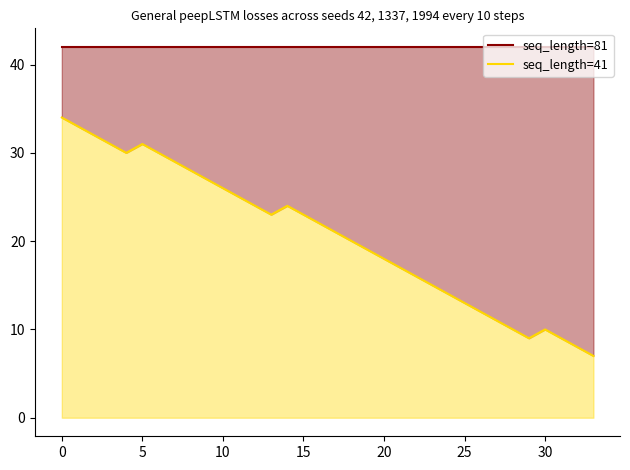

True or false: seq_length=41 and seq_length=81 cross at least once.

False